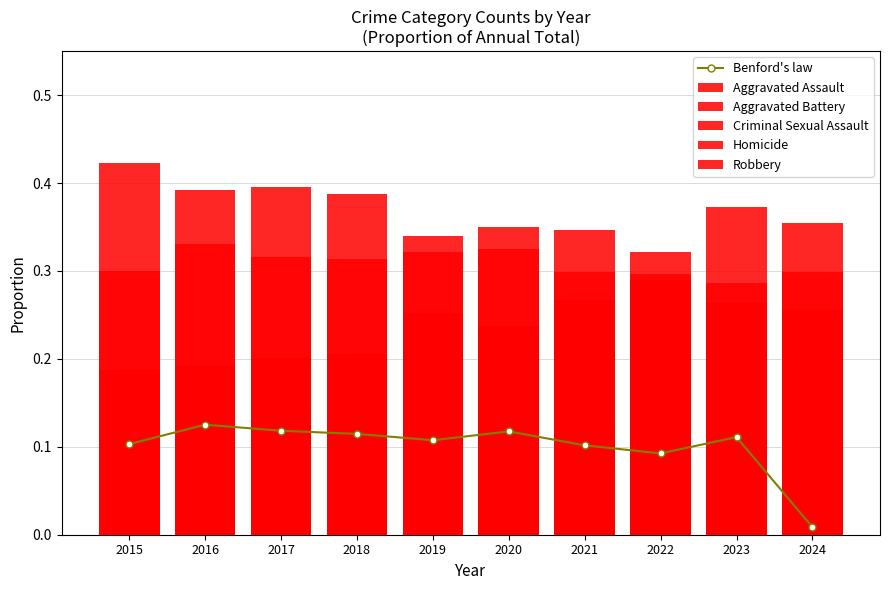

Rank the series at 2022 from highest to lowest value.

Robbery, Aggravated Assault, Aggravated Battery, Benford's law, Criminal Sexual Assault, Homicide